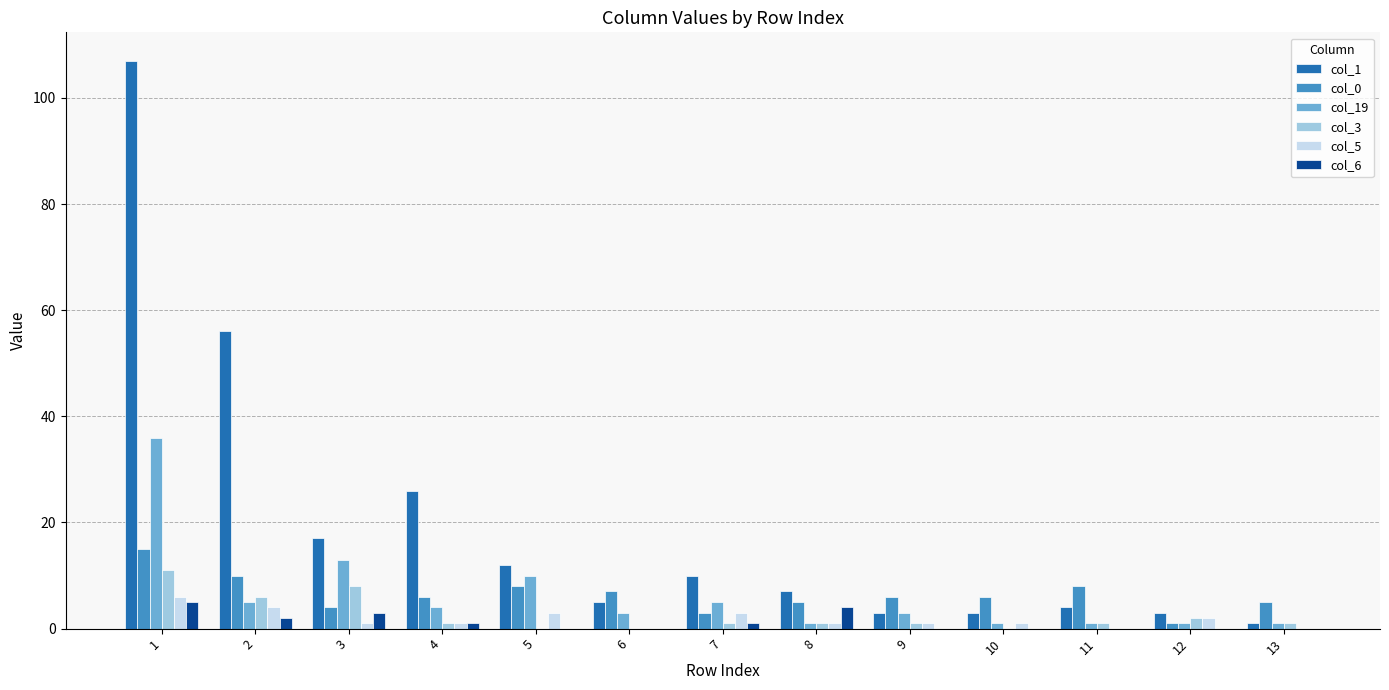

Which series has the largest total across all categories?

col_1